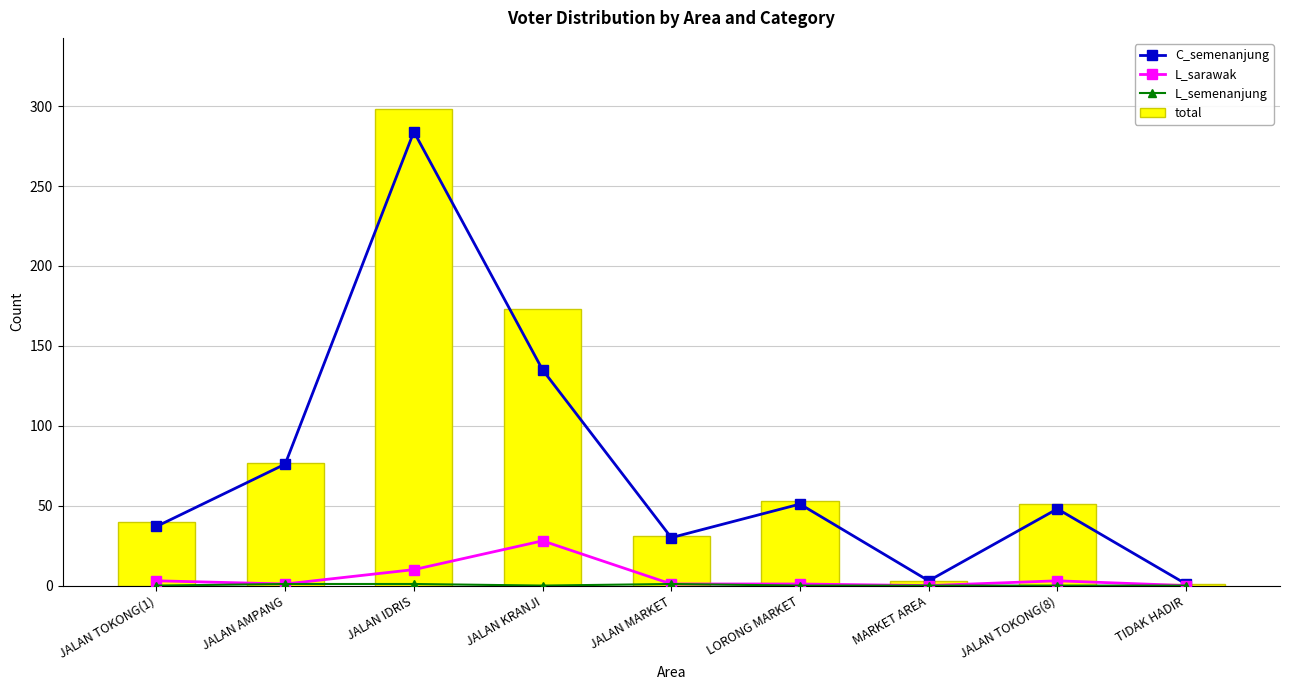

The L_sarawak series shows 11 at MARKET AREA. True or false?

False